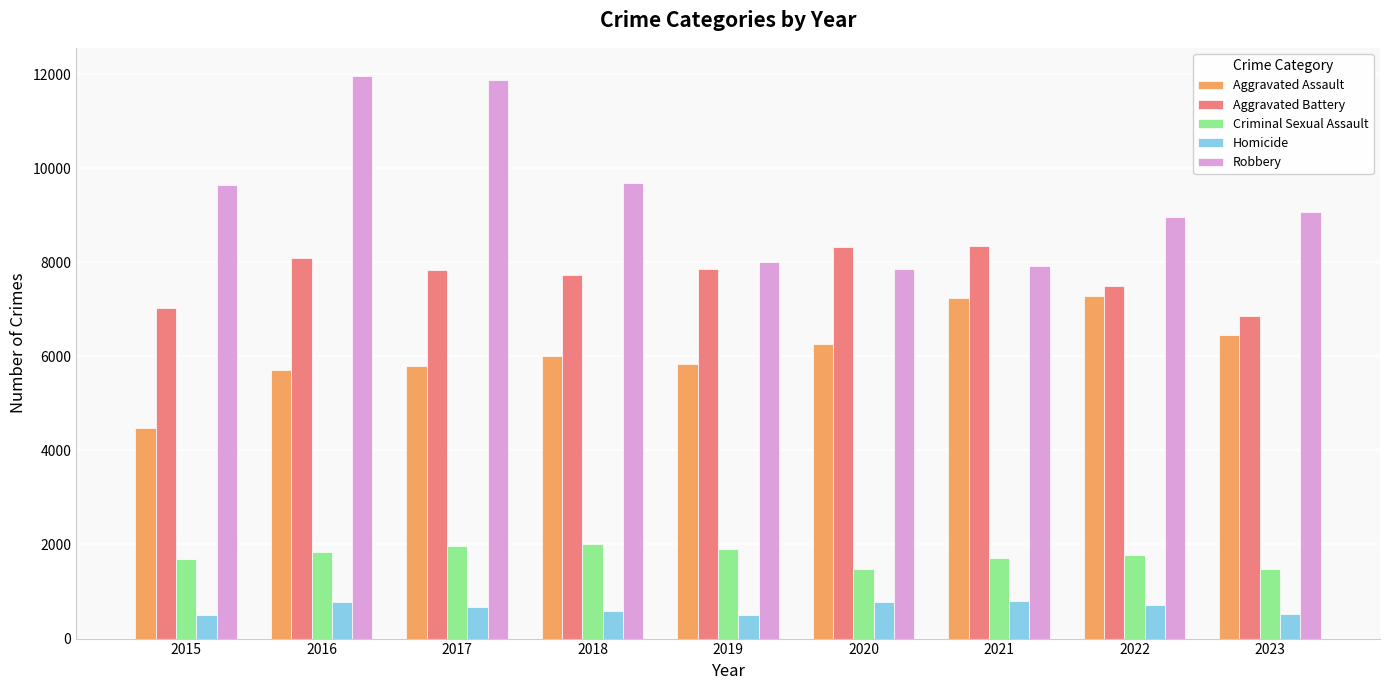

Is the value of Homicide at 2016 greater than the value of Aggravated Battery at 2019?

No